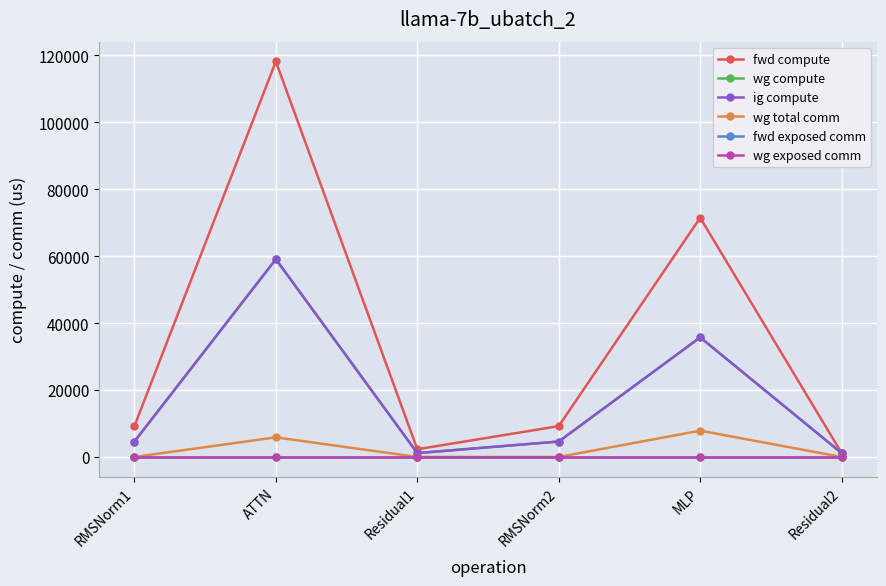

At which category is the sum across all series the highest?

ATTN